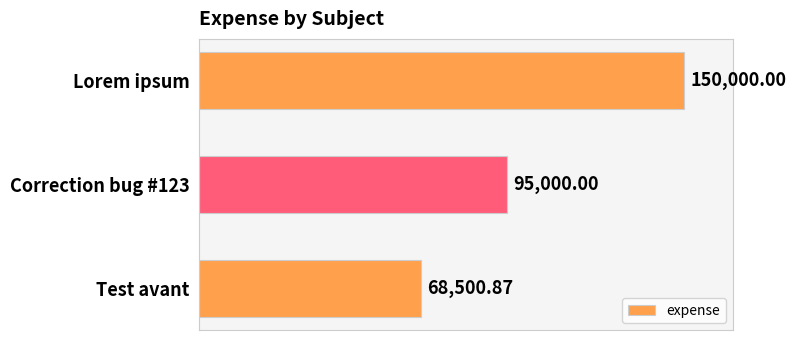

Rank the categories by value from lowest to highest.

Test avant, Correction bug #123, Lorem ipsum